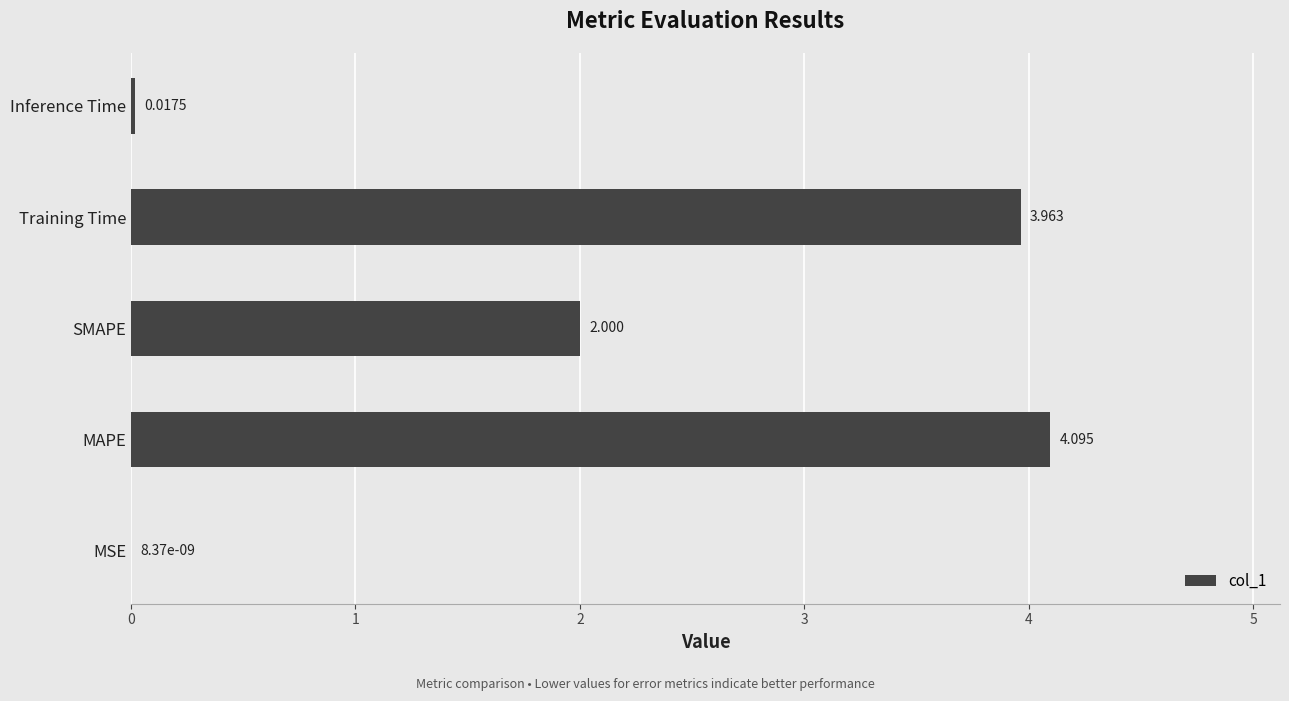

Which has a higher value, SMAPE or Inference Time?

SMAPE